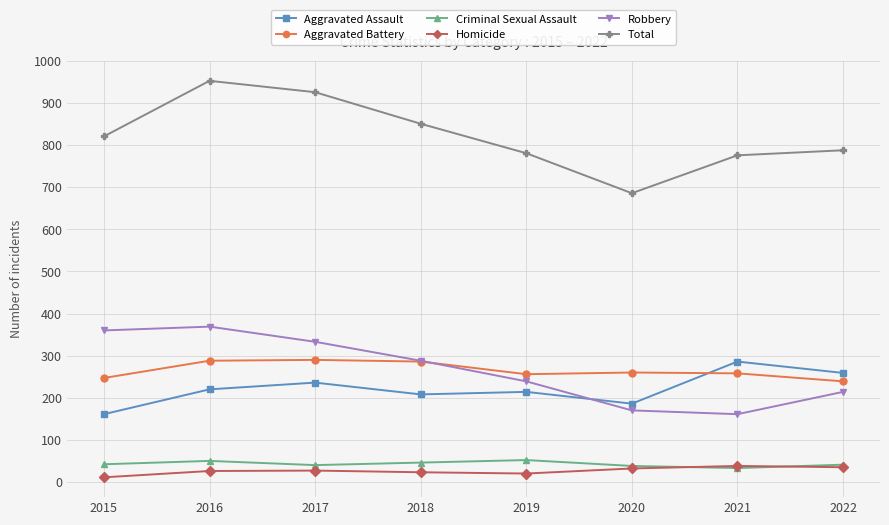

How many categories are shown in the chart?

8